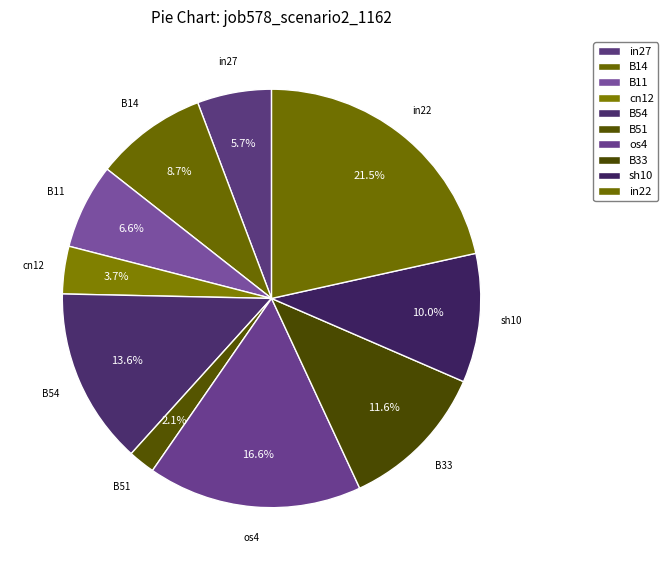

Is the sum of B11 and in22 greater than half?

No